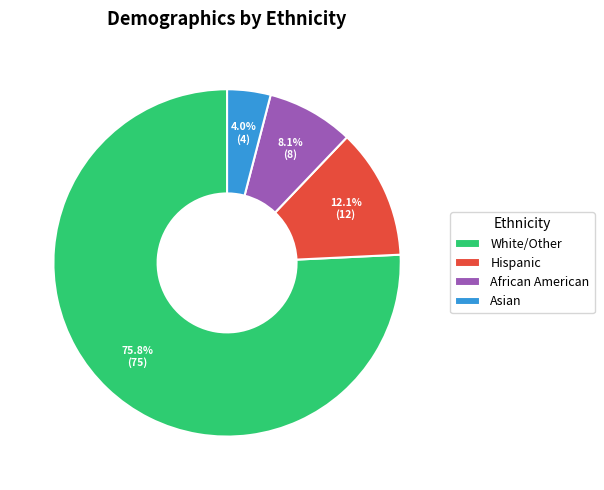

What is the total percentage of African American and Asian?

12.1%